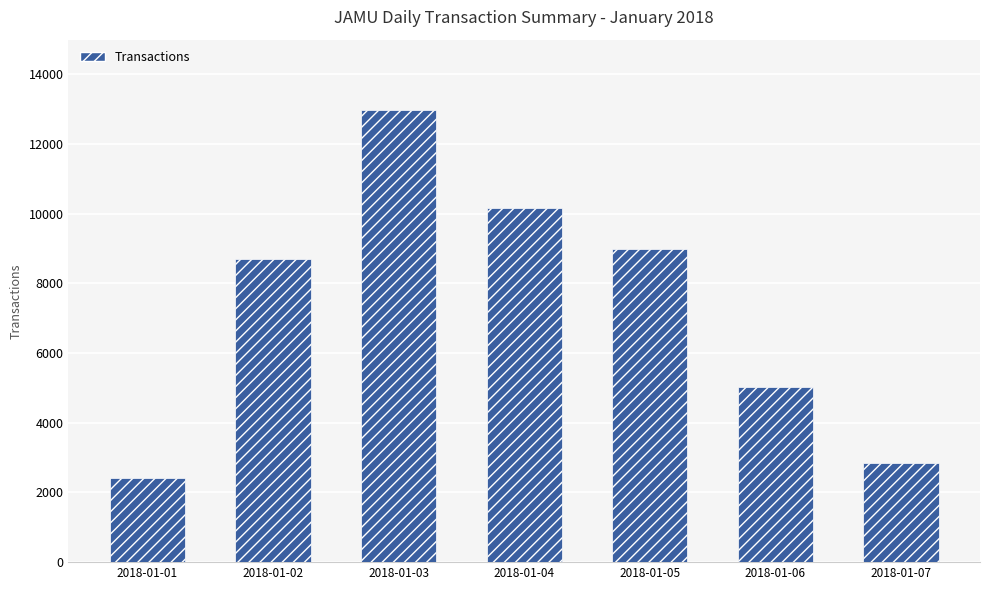

Rank the categories by value from highest to lowest.

2018-01-03, 2018-01-04, 2018-01-05, 2018-01-02, 2018-01-06, 2018-01-07, 2018-01-01